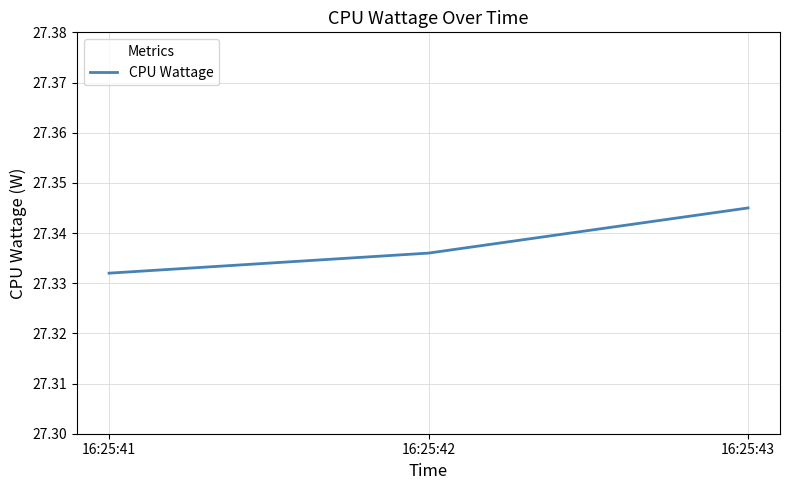

Which has a higher value, 16:25:43 or 16:25:41?

16:25:43